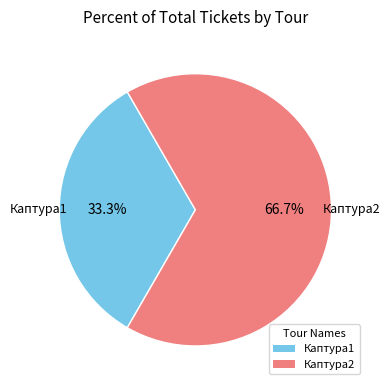

What portion of the pie excludes Каптура2?

33.3%